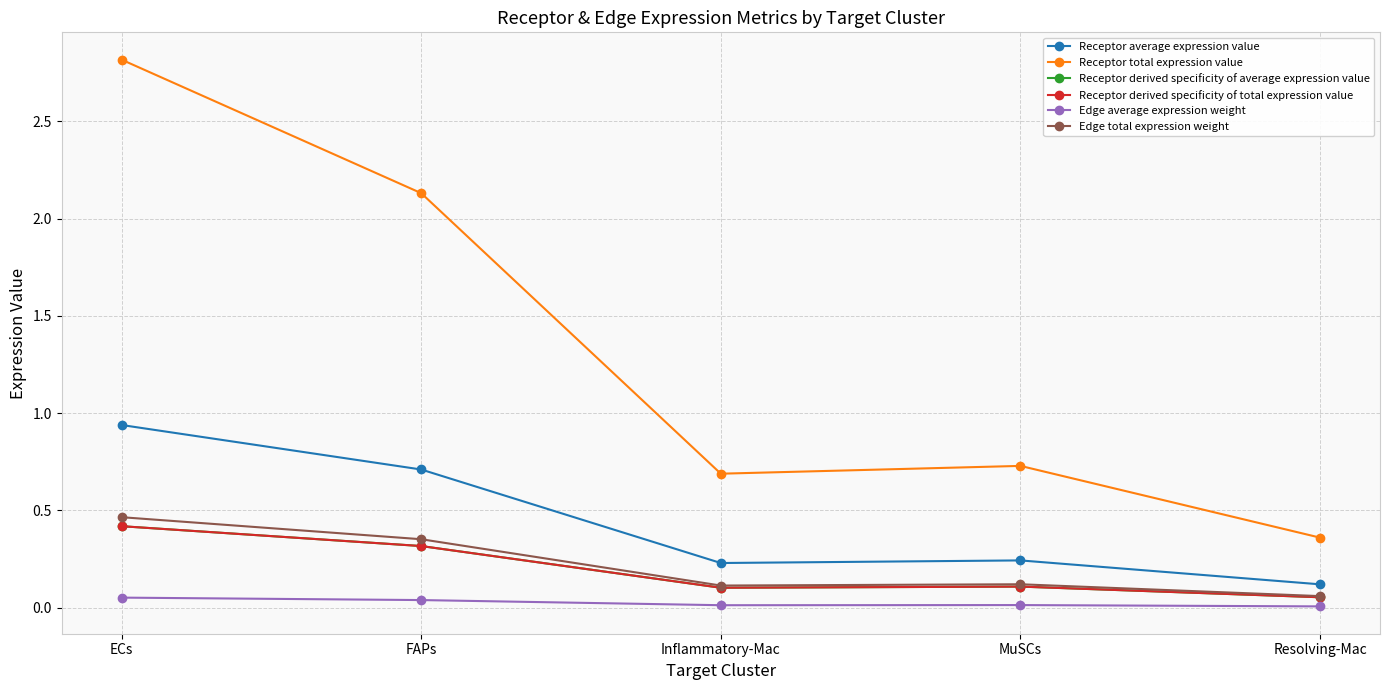

Is it true that Edge average expression weight equals 0.0 at Resolving-Mac?

False